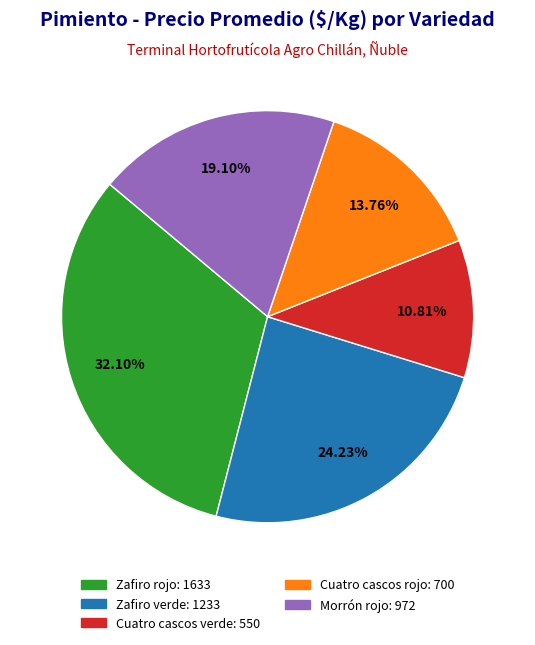

To the nearest percent, what portion does Morrón rojo represent?

19%